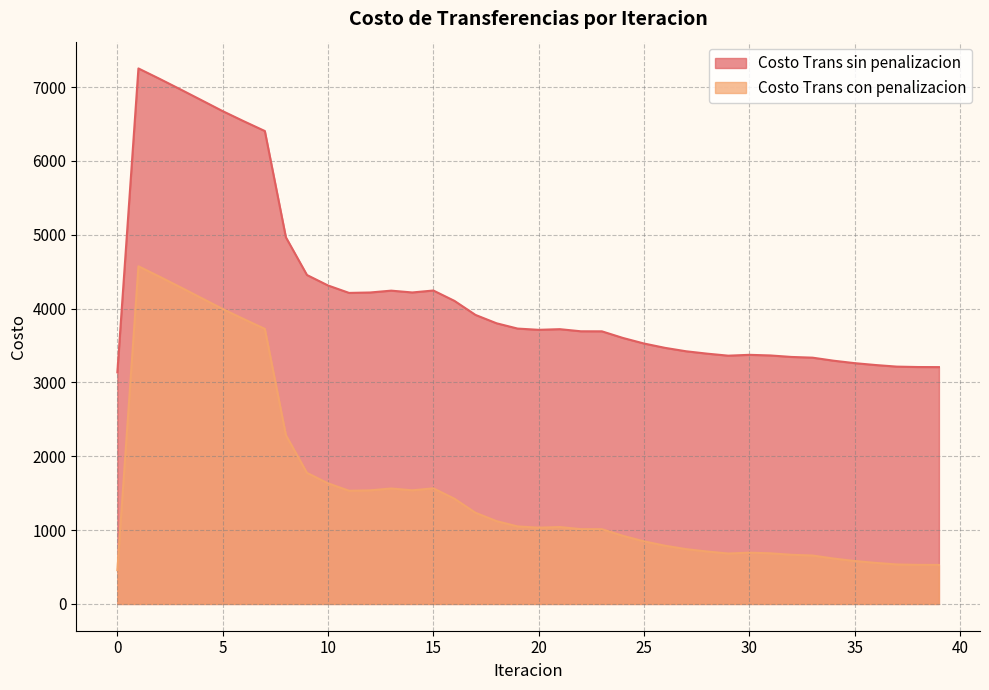

True or false: Costo Trans sin penalizacion and Costo Trans con penalizacion cross at least once.

False